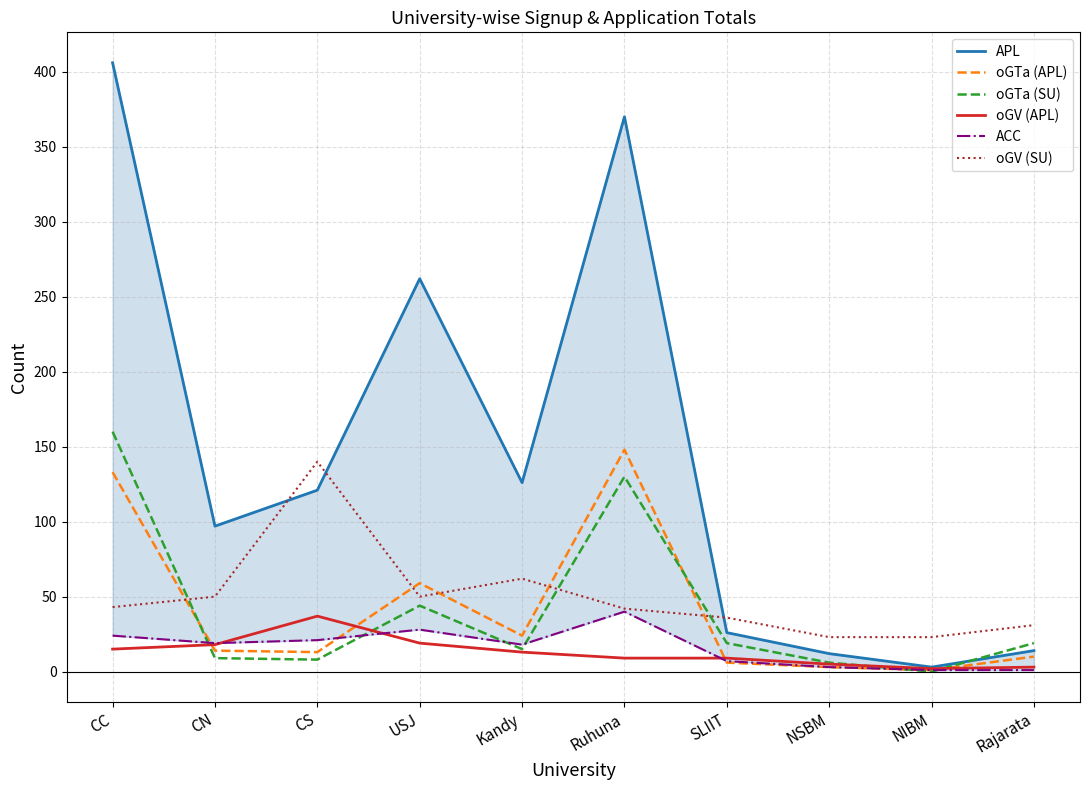

The oGTa (APL) series shows 1 at NSBM. True or false?

False